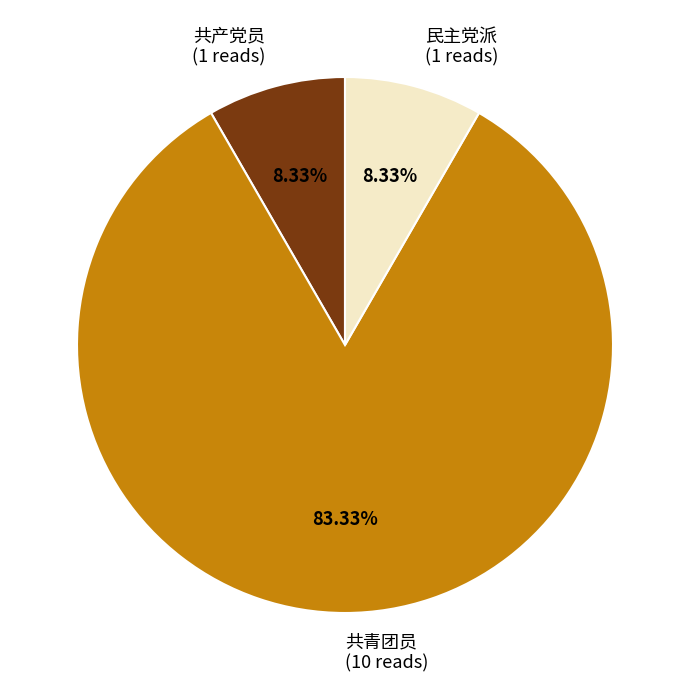

What percentage do 民主党派 and 共产党员 together represent?

16.7%